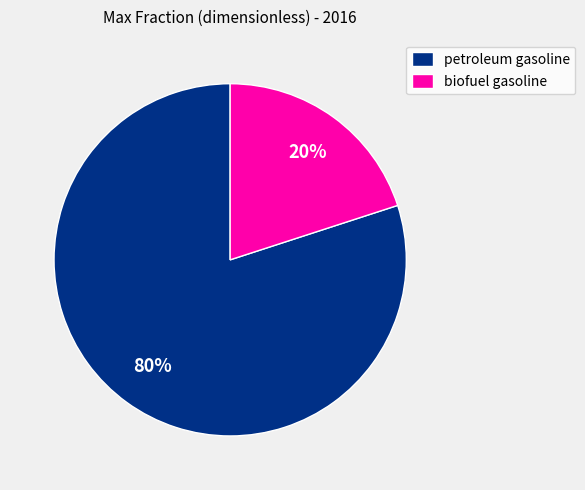

What is the smallest slice in the pie chart?

biofuel gasoline